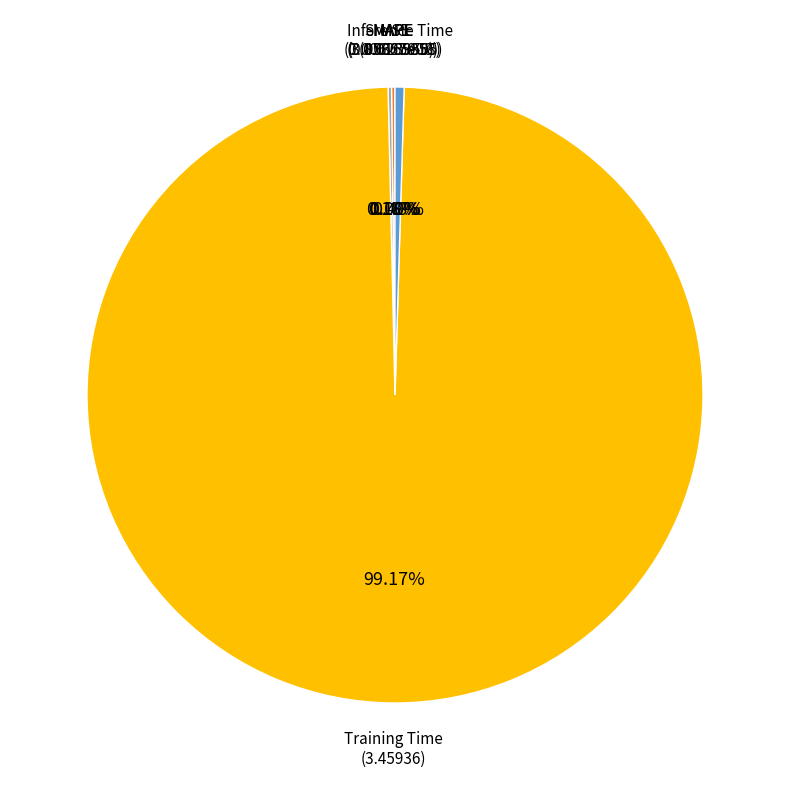

Which category has the biggest portion of the pie?

Training Time